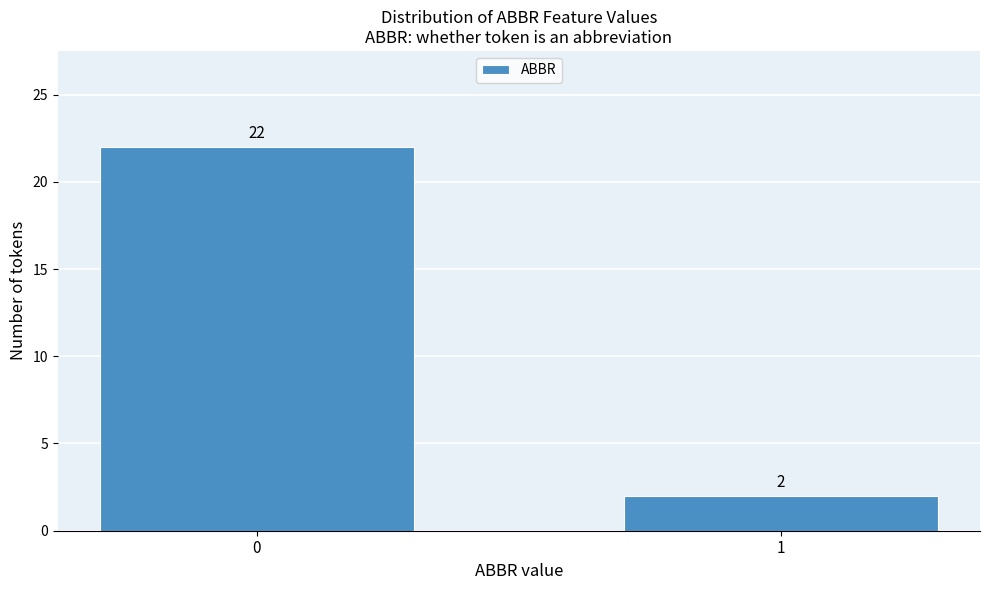

Reading left to right, transcribe all the data shown in this chart.

0=22	1=2